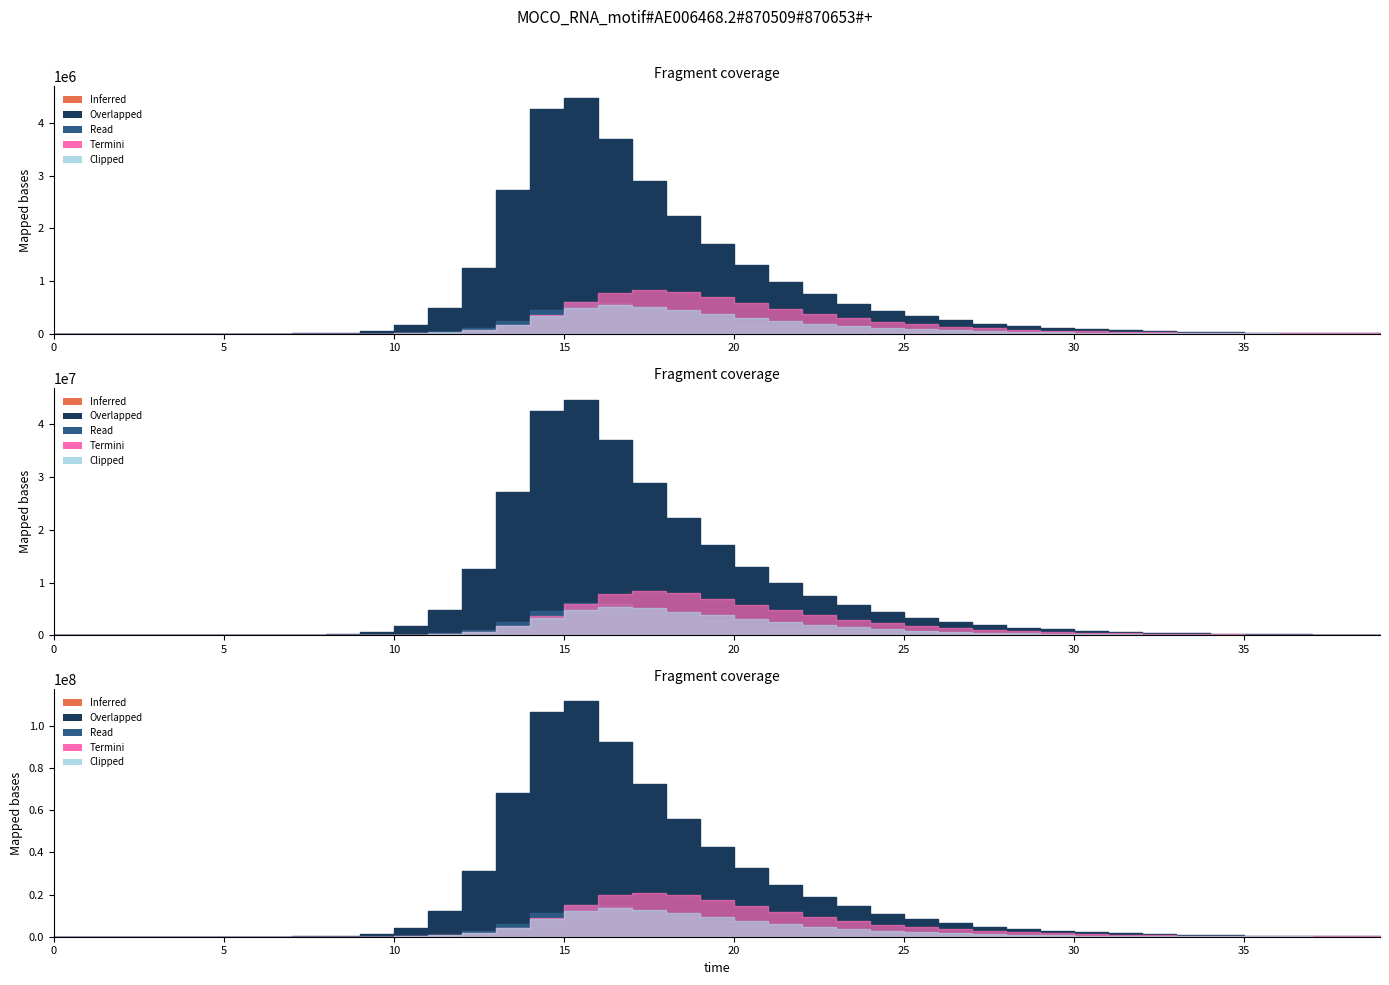

True or false: A1 and E1 cross at least once.

False